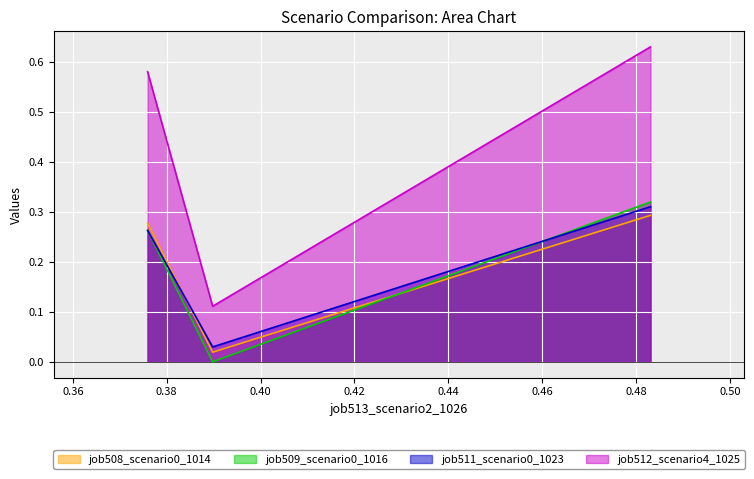

Which series has the largest range (max minus min)?

job512_scenario4_1025